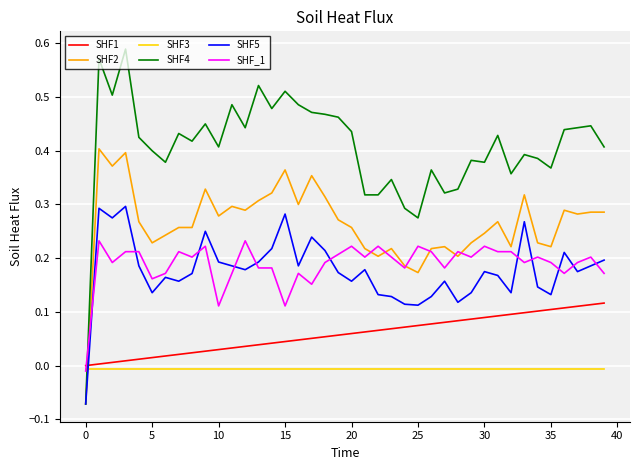

After their last crossing, which series has the higher values: SHF_1 or SHF1?

SHF_1